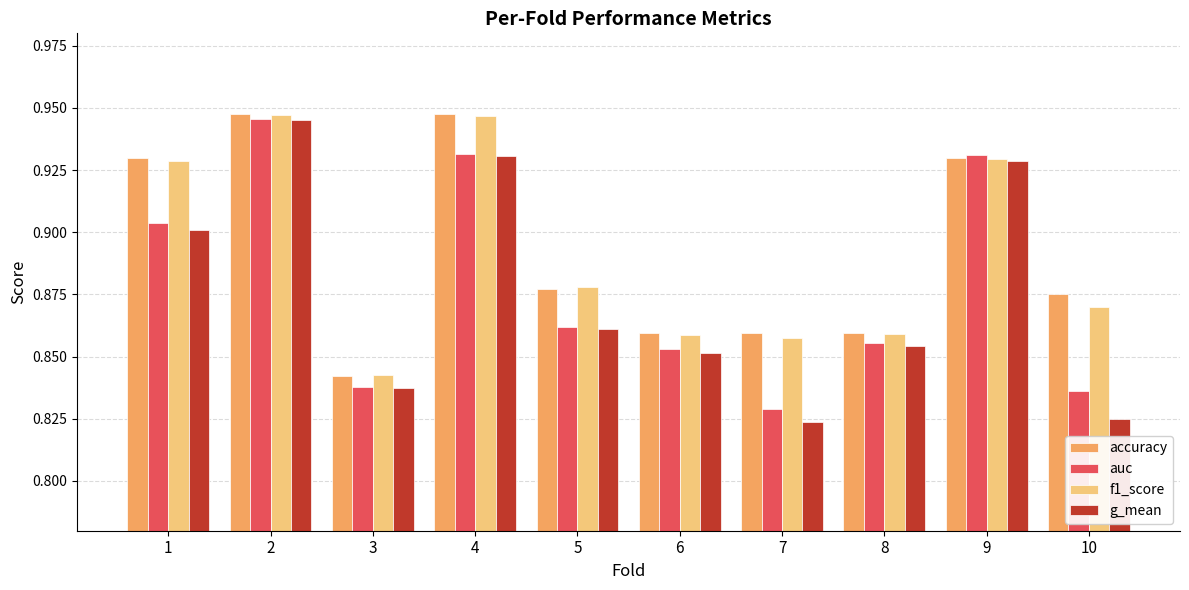

Which category has the lowest value in the accuracy series?

3